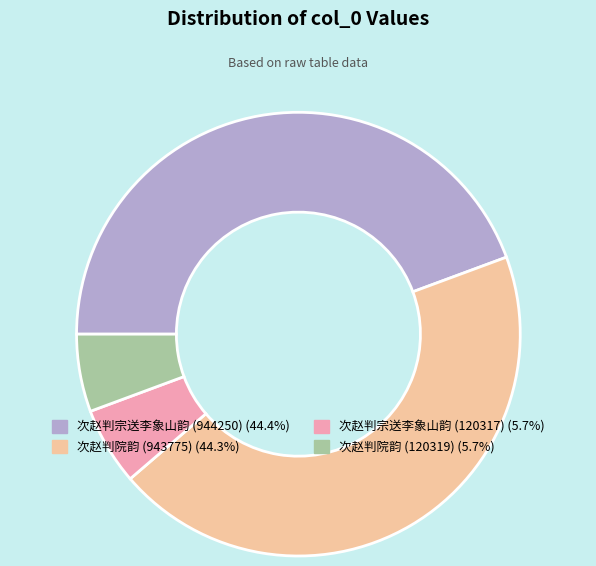

Count the number of slices in the pie.

4